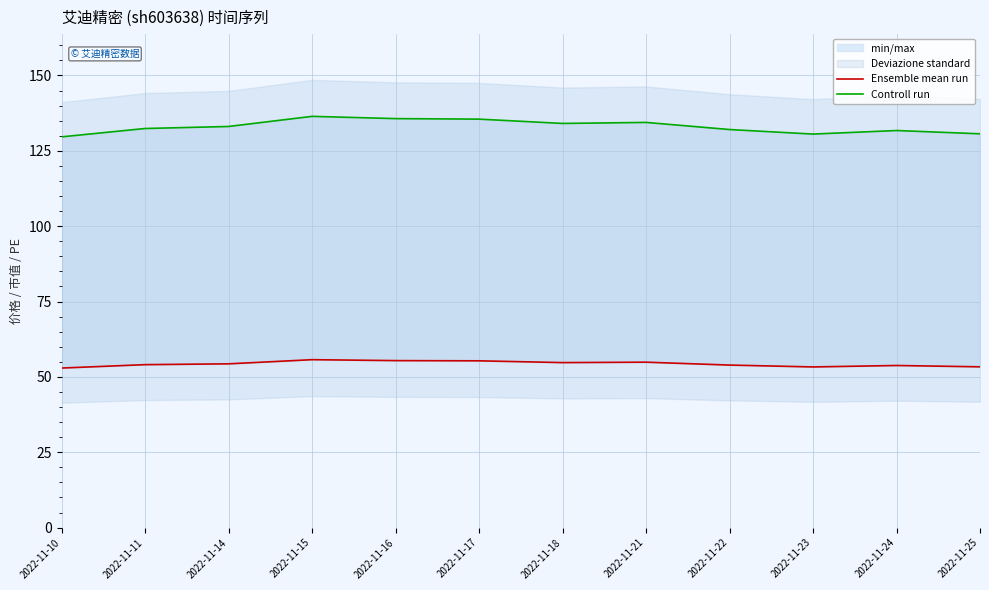

Is it true that Ensemble mean run equals 17.6 at 2022-11-17?

False